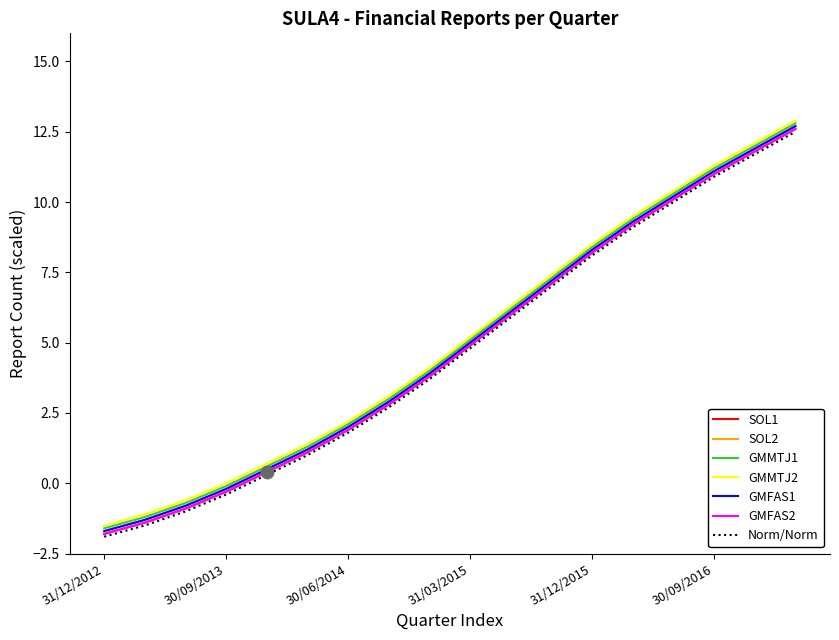

Is this an area chart (filled region under the line)?

No